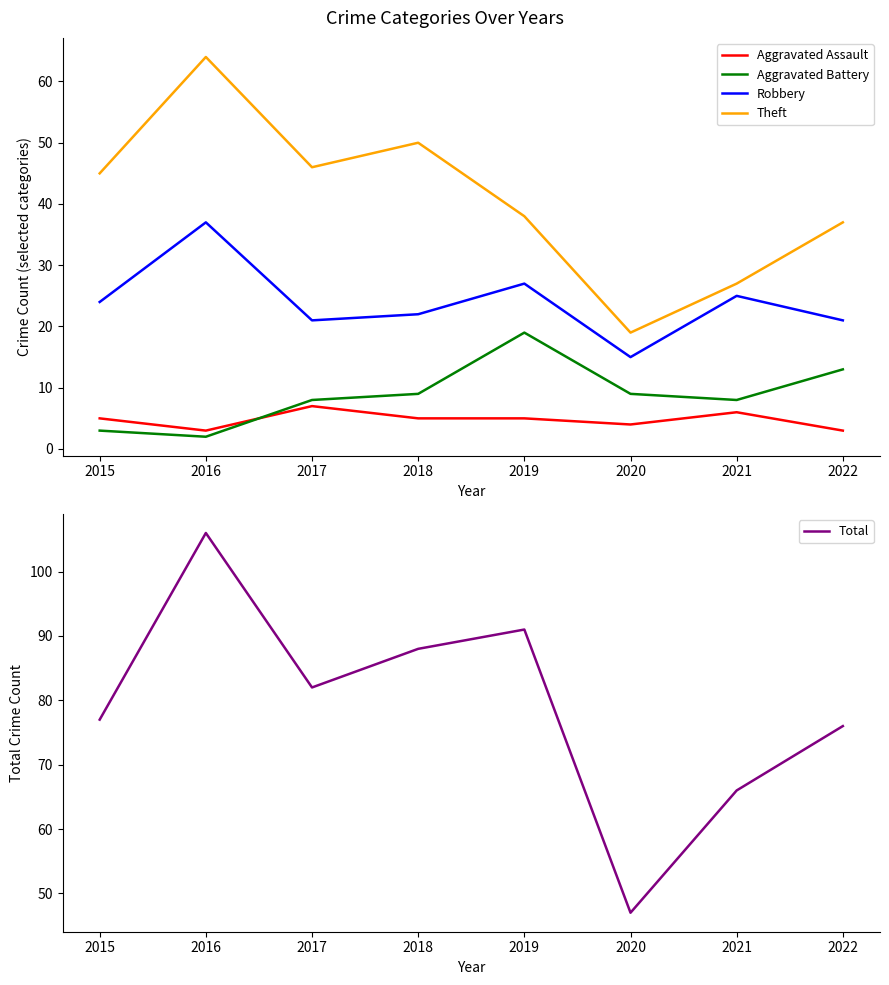

True or false: Aggravated Assault has a value of 7 at 2017.

True